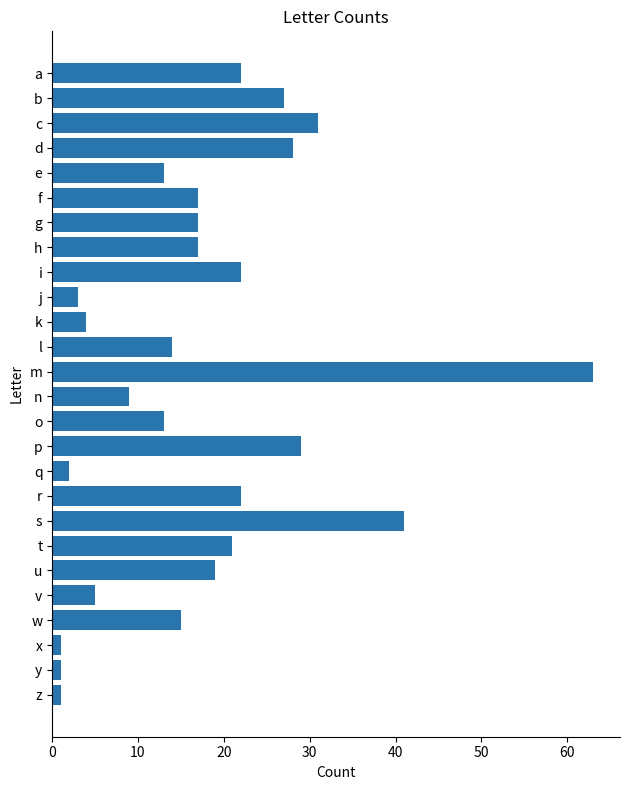

What is the sum of all values?

457